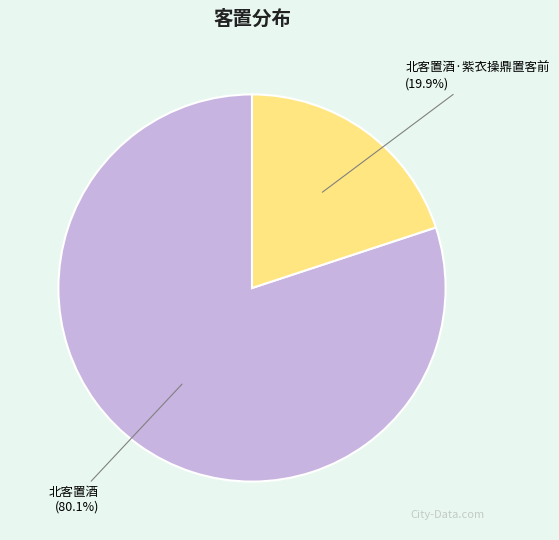

Which slice is the largest?

北客置酒 (80.1%)